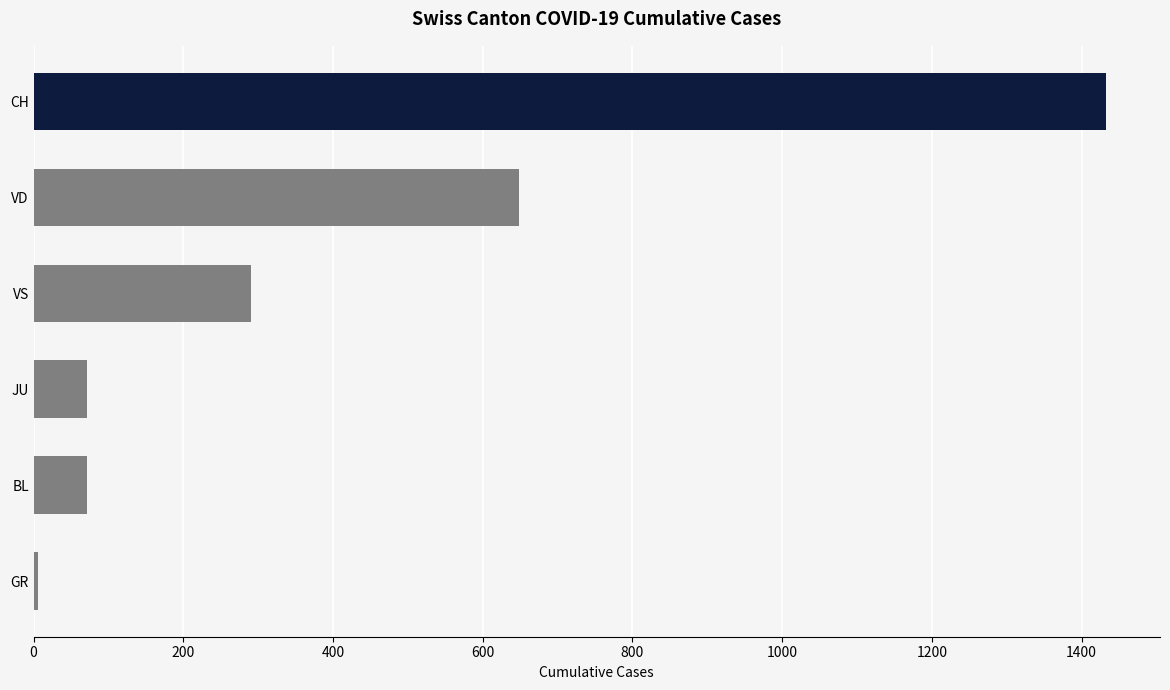

The chart shows a value of 1433 at CH. True or false?

True